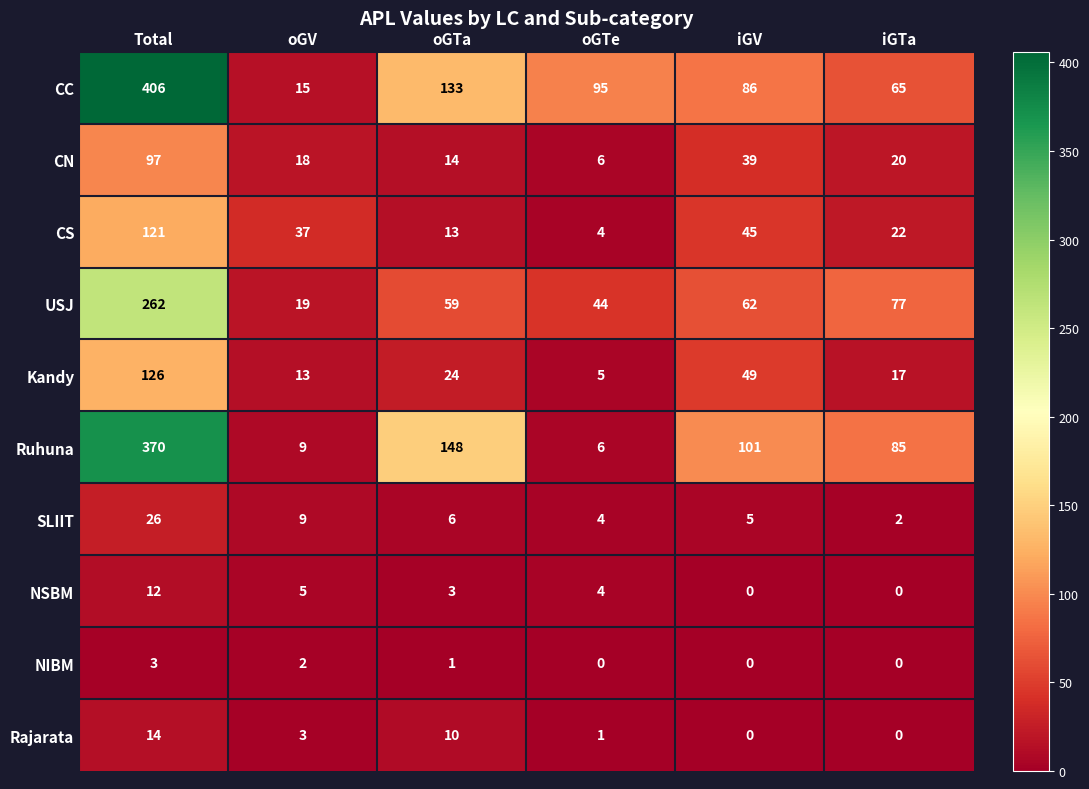

Is the value of CC at oGTe greater than the value of NIBM at iGV?

Yes